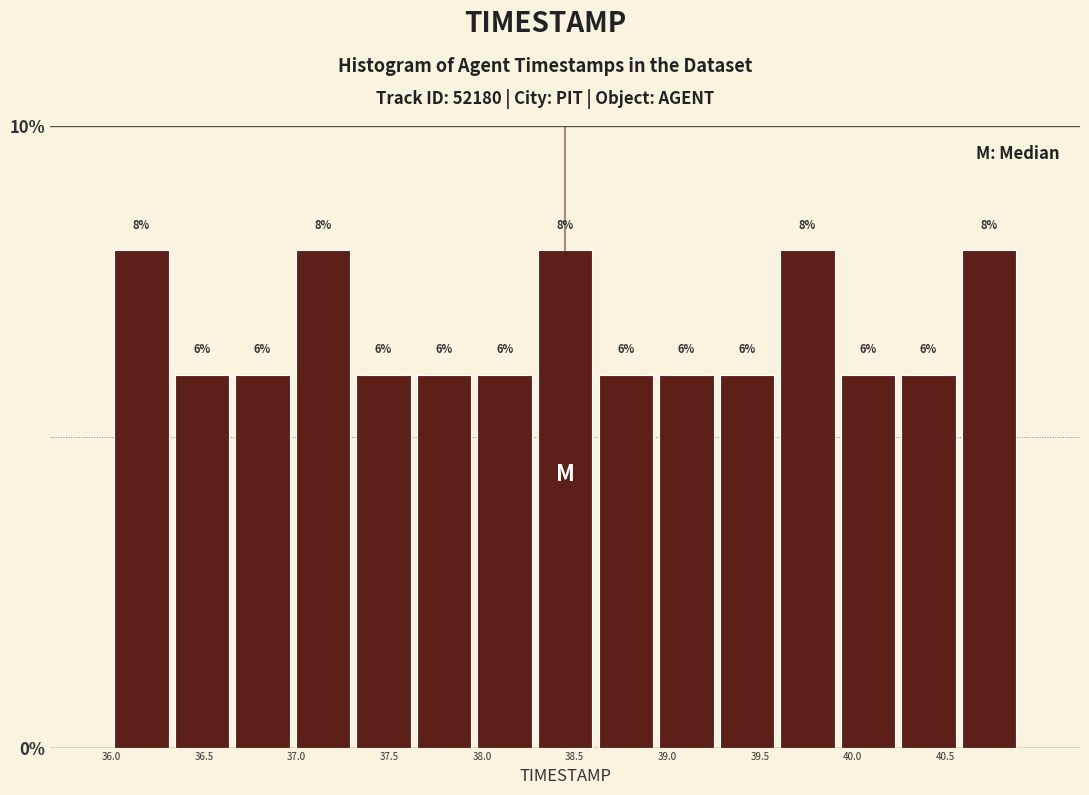

What is the height of the bar covering 37.95 to 38.30 on the x-axis? The bar edges are not printed on the chart, so give them approximately, as read against the axis.

6